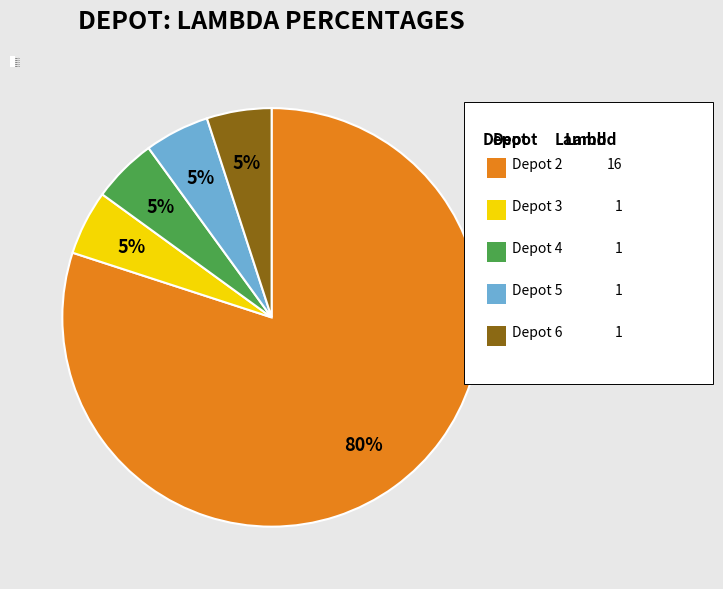

Combined, do Depot 2 and Depot 3 account for over 50%?

Yes